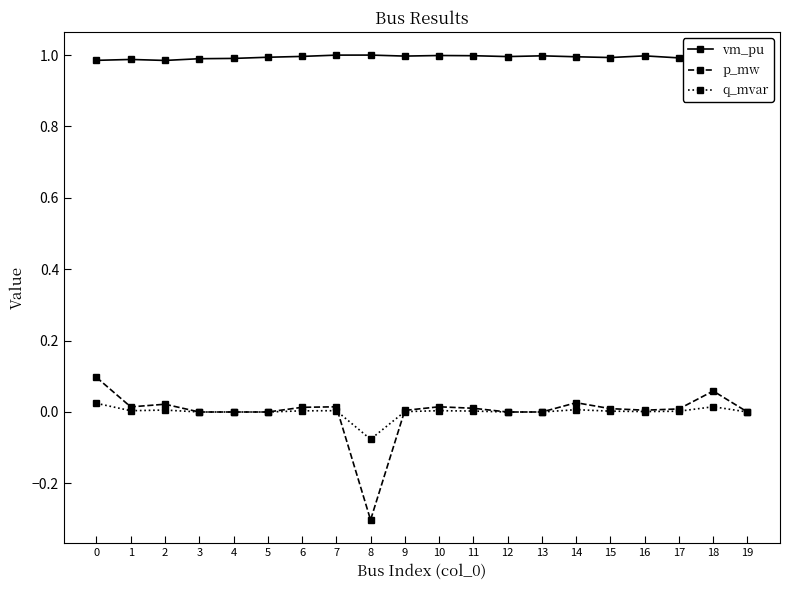

True or false: q_mvar has more than 0 points higher than both neighbors.

True